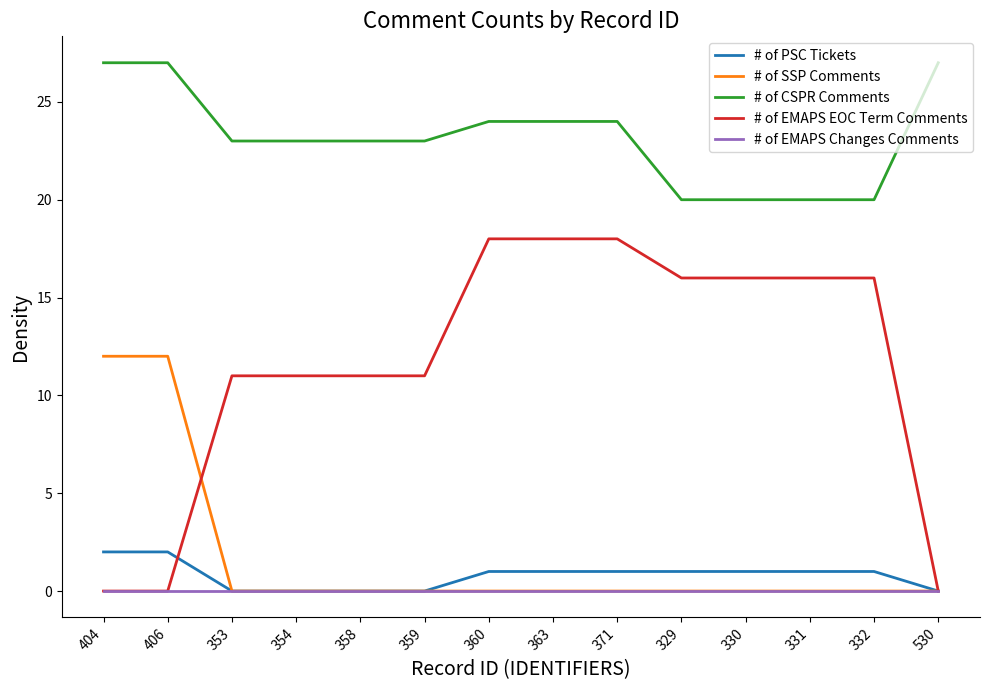

Does the chart have visible grid lines?

No